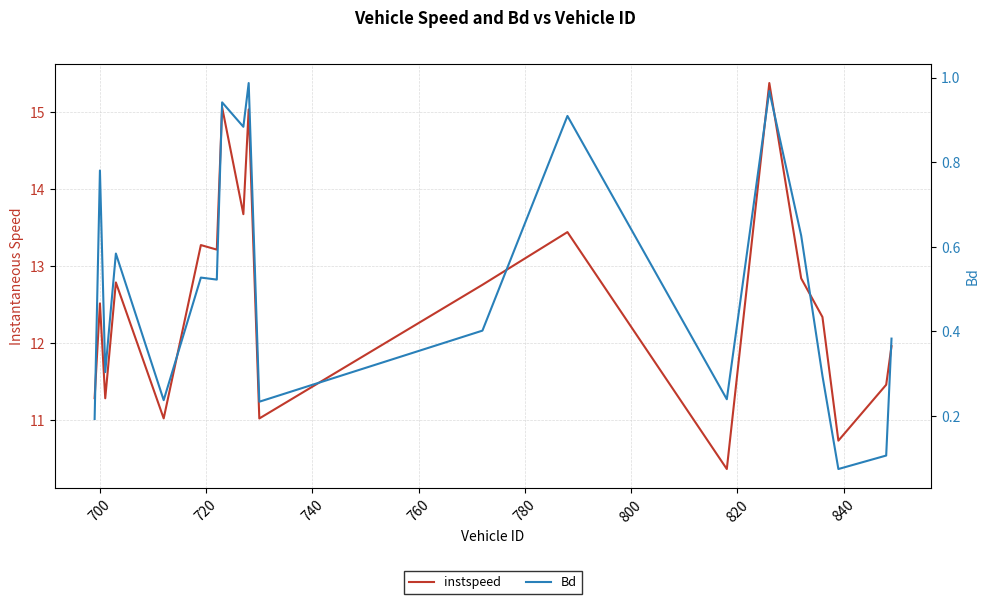

True or false: instspeed has more than 0 points higher than both neighbors.

True